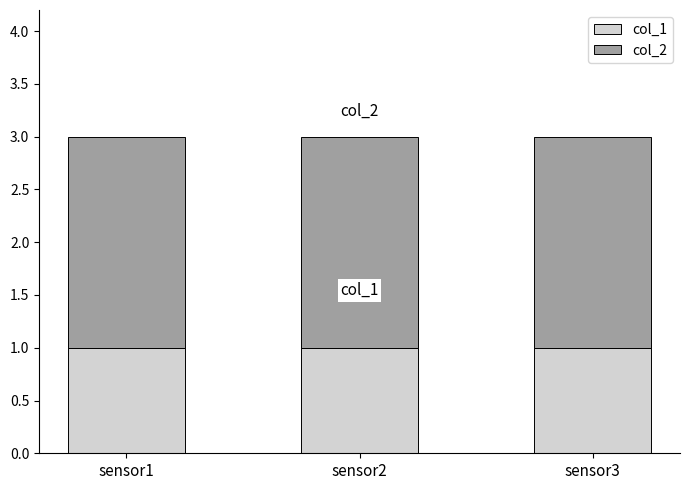

What is the total value across all series at sensor3?

3